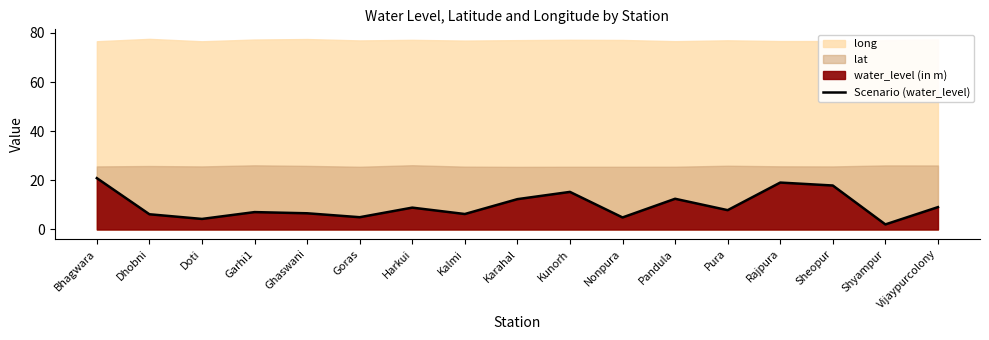

How many points are higher than both their immediate neighbors (excluding endpoints)?

5